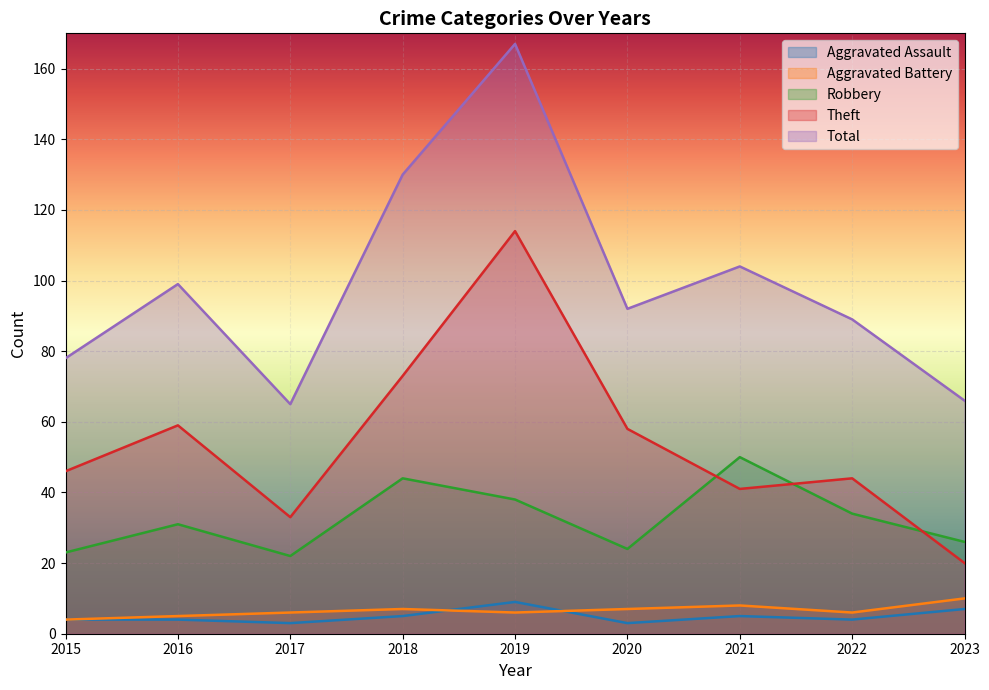

What is the sum of all Aggravated Assault values?

44